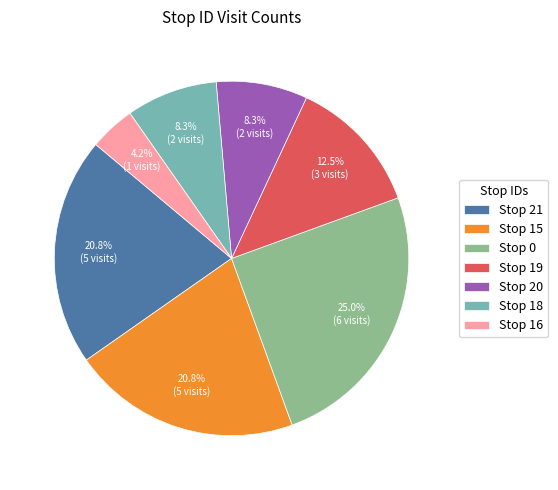

To the nearest percent, what is the difference between the largest and smallest slice percentages?

21%